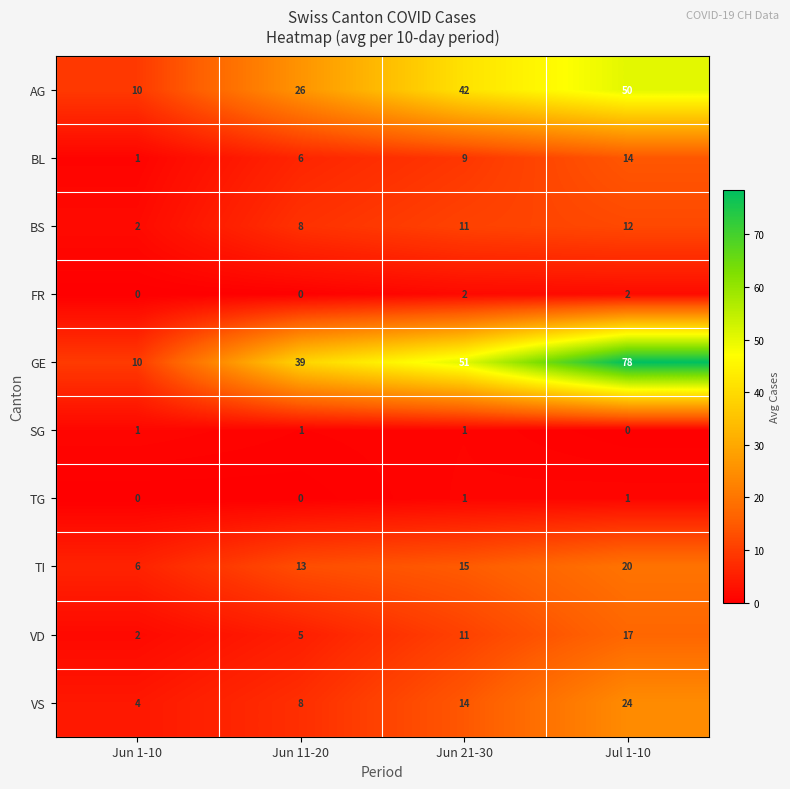

True or false: TG has a value of 1 at Jun 21-30.

True